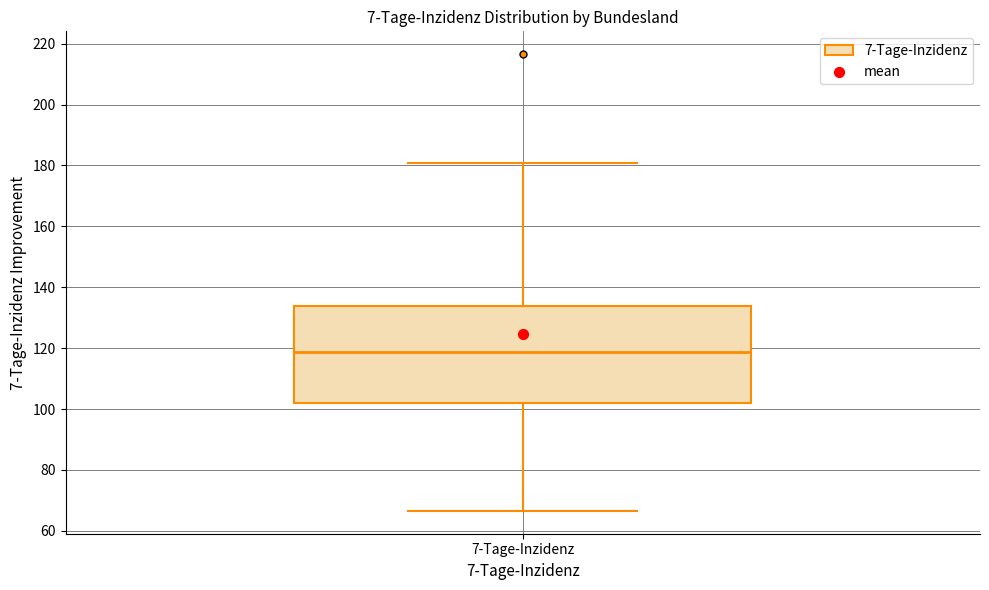

Read this box plot against the y-axis: the position of the median line, the range covered by the box, and the ends of both whiskers. The values are not printed on the chart, so give them approximately, as read against the axis.

median 118, box 102 to 134, whiskers 66 to 180